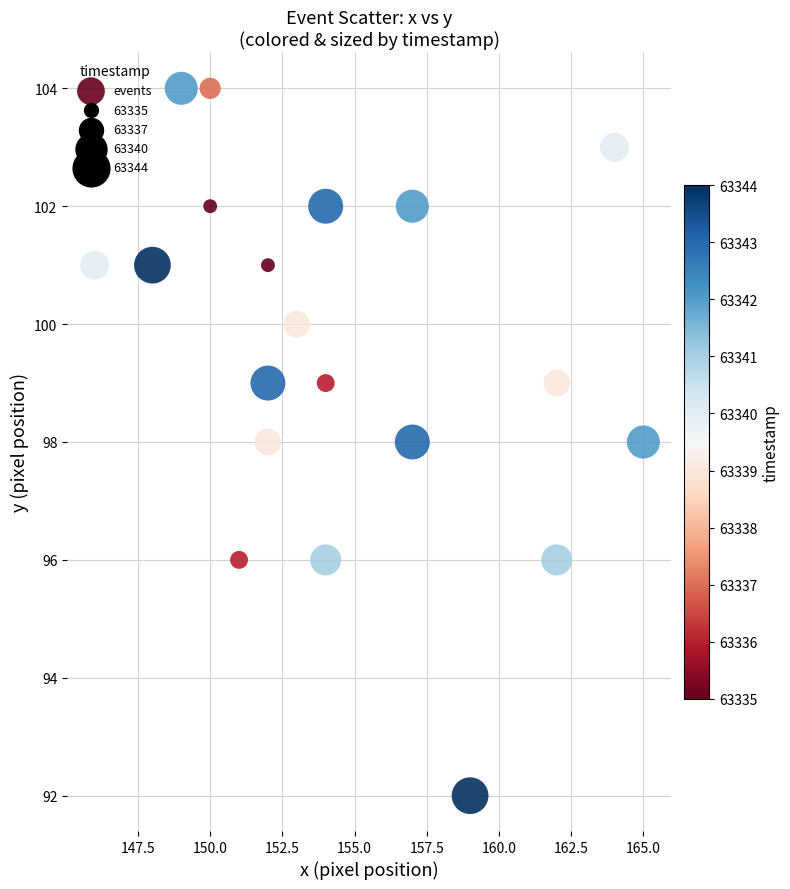

What is the range of X values (max minus min)?

19